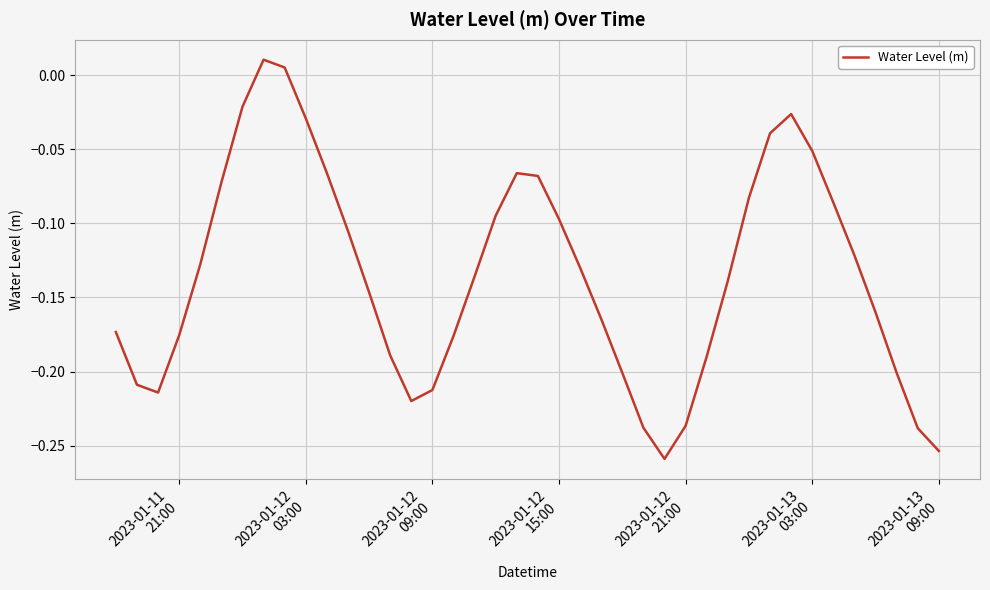

What is the difference between the maximum and minimum values?

0.3